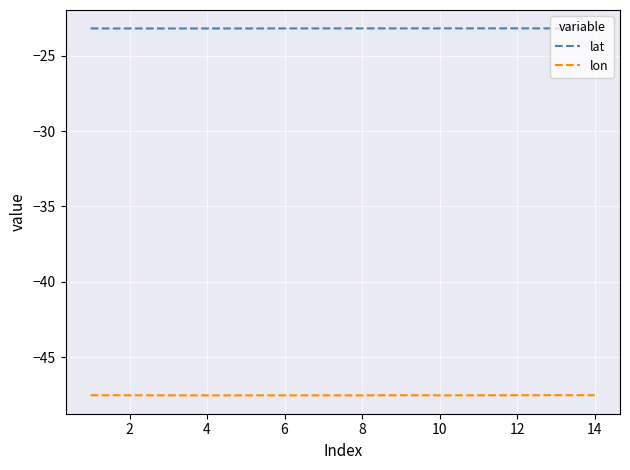

True or false: lat and lon cross at least once.

False